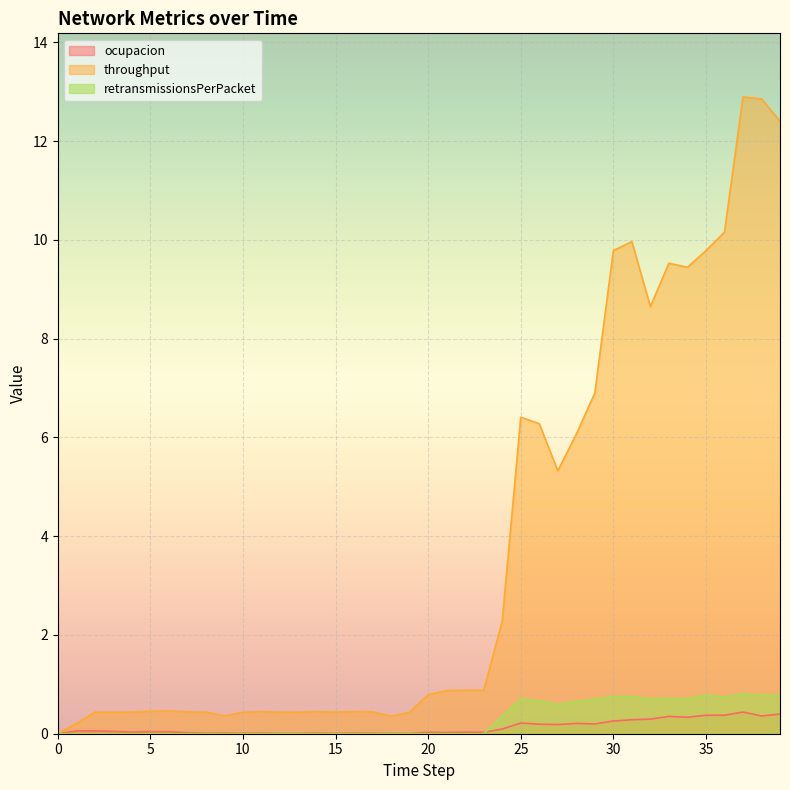

Rank the series by their maximum value, from highest to lowest.

throughput, retransmissionsPerPacket, ocupacion